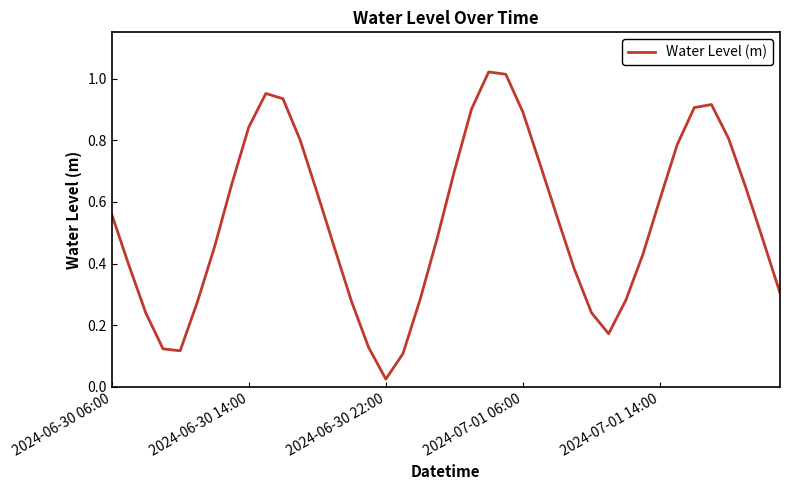

How many lines are shown in the chart?

1